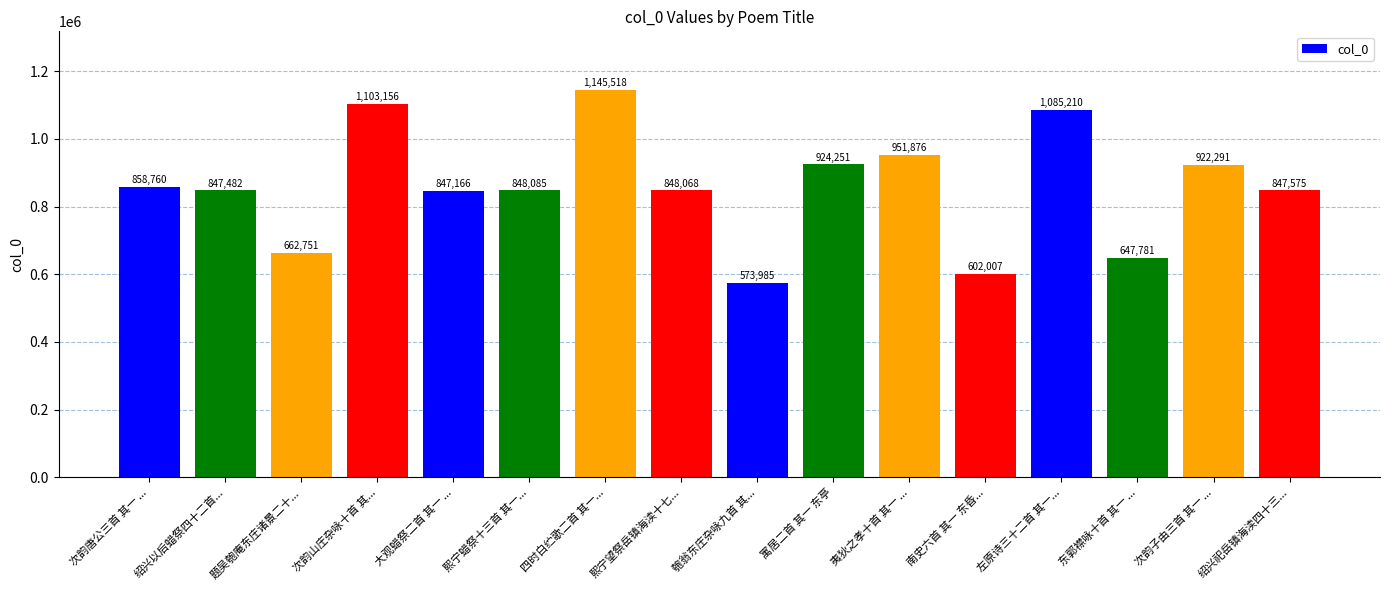

What is the smallest value displayed?

573985